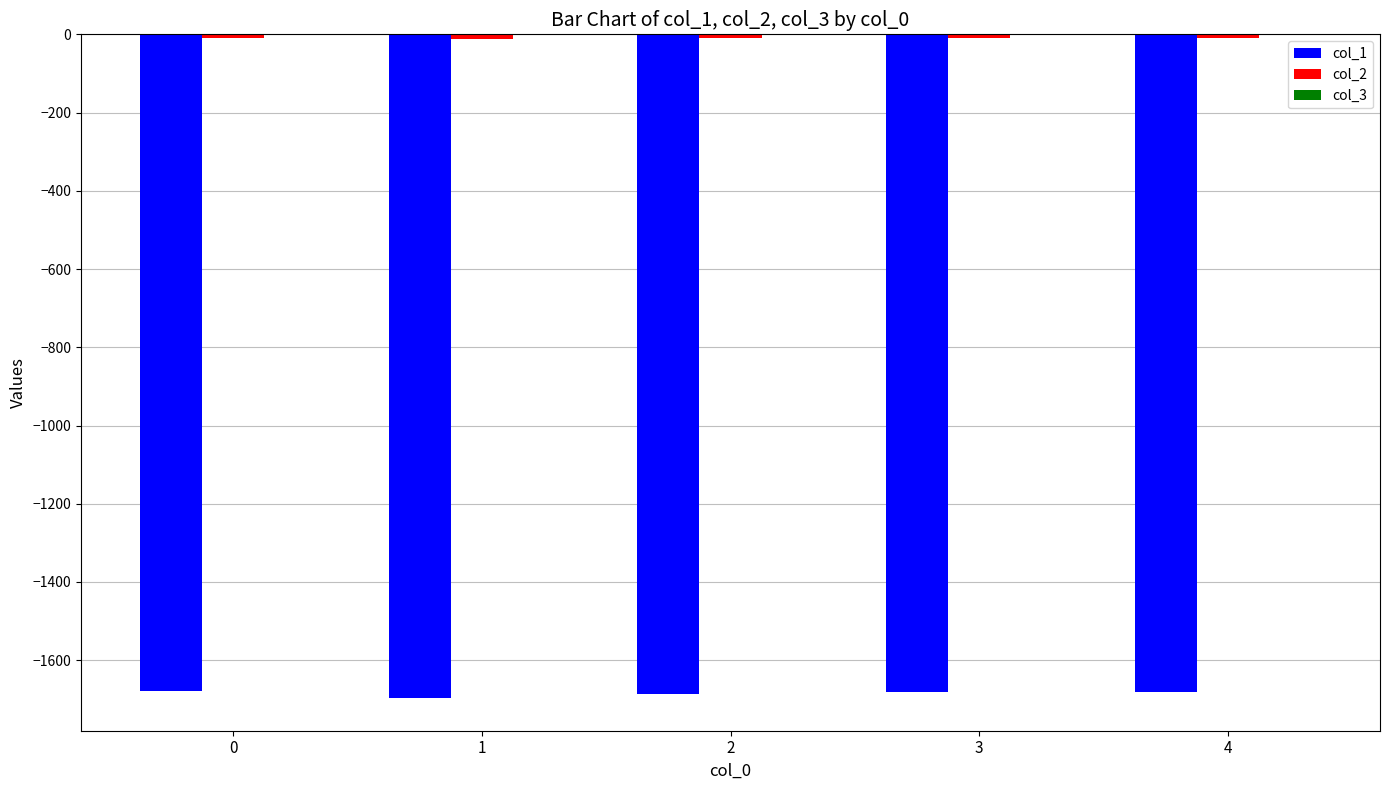

The value of col_1 at 1 is -1695.4. True or false?

True